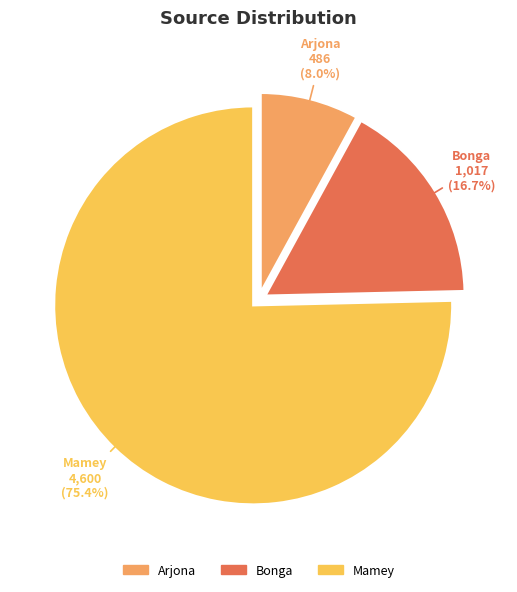

Which has a higher value, Bonga or Mamey?

Mamey